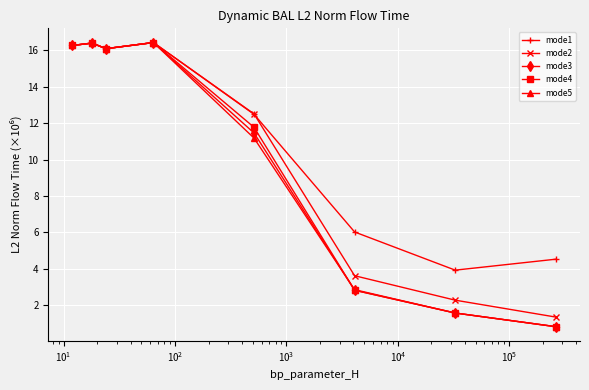

How many lines are shown in the chart?

5